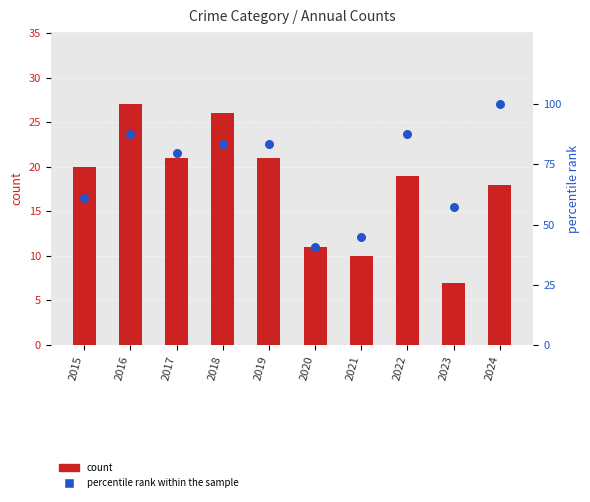

Is the value of count at 2021 greater than the value of percentile rank within the sample at 2019?

No